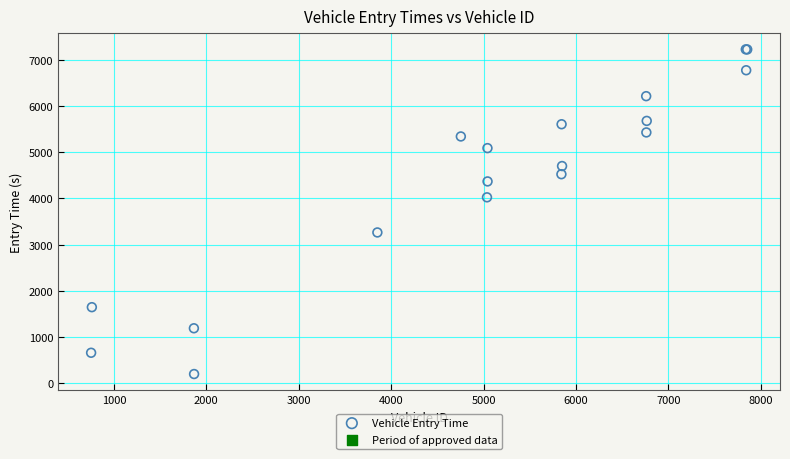

What Y value in the scatter plot is closest to 3714?

4024.9